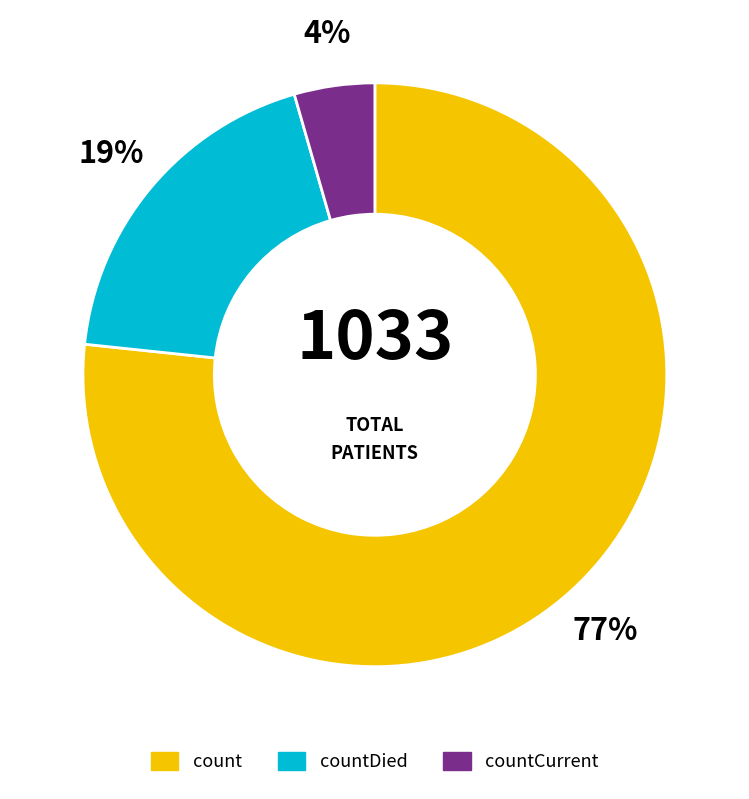

True or false: countDied accounts for 4% of the total.

False